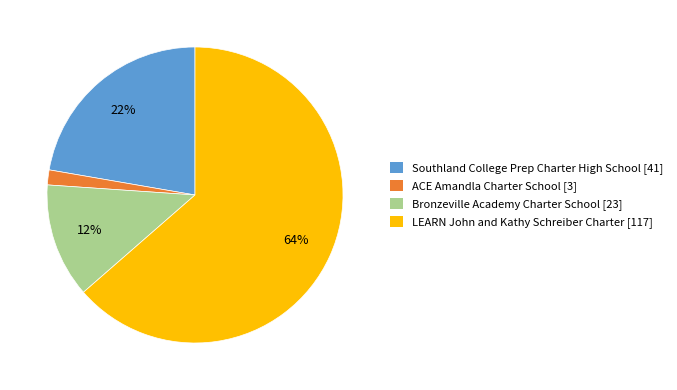

How many slices are in this pie chart?

4